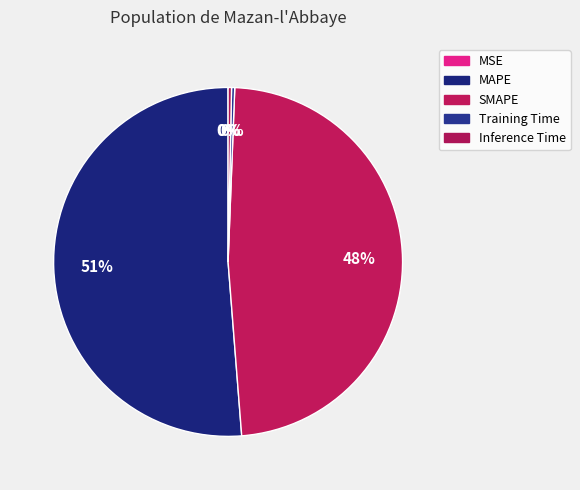

Which slice represents more than half of the pie?

MAPE